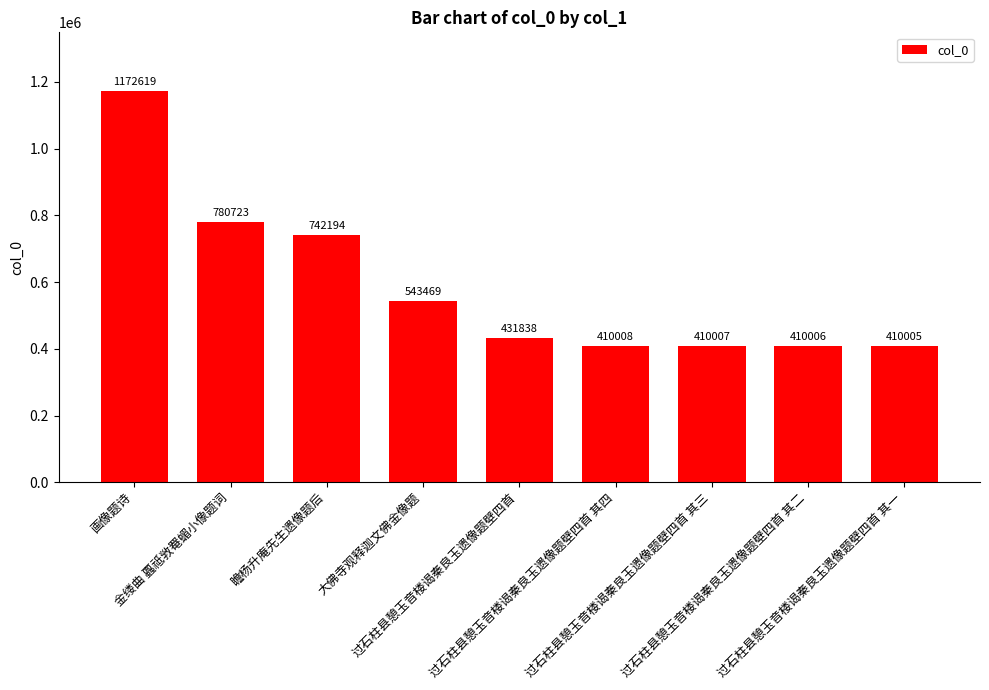

What position from the left is 大佛寺观释迦文佛金像题?

4